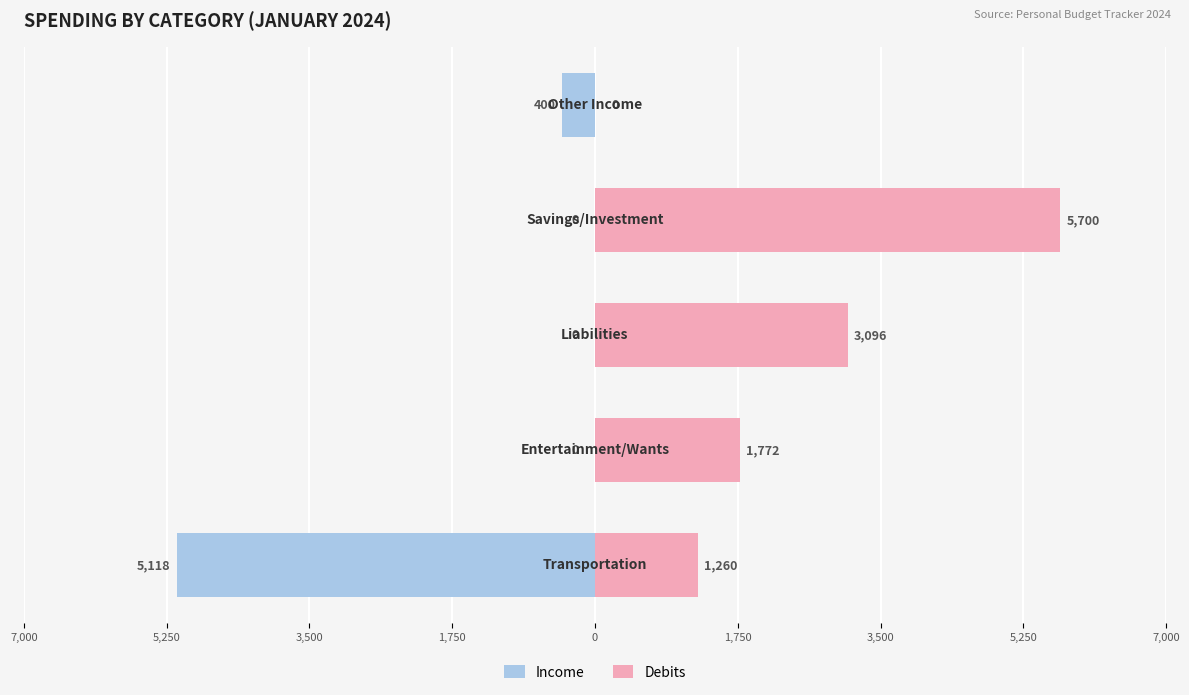

List the series in order of their peak value, lowest first.

Income, Debits